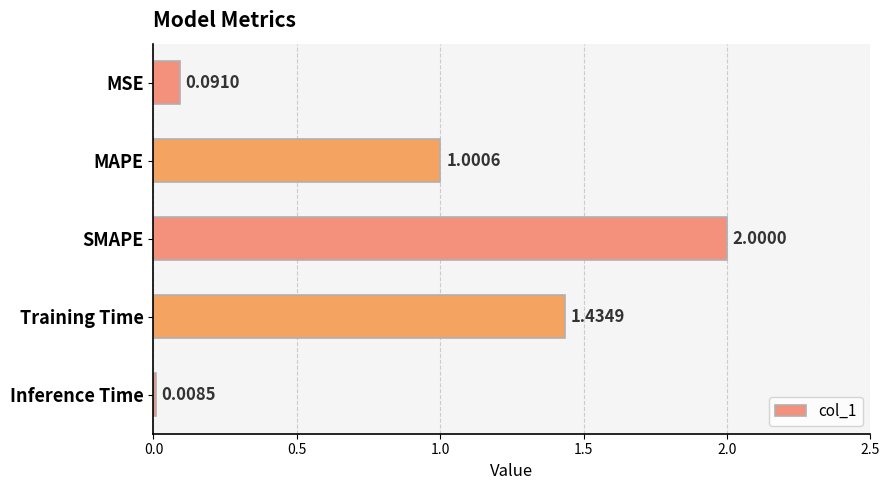

What is the label of the 5th bar from the bottom?

MSE